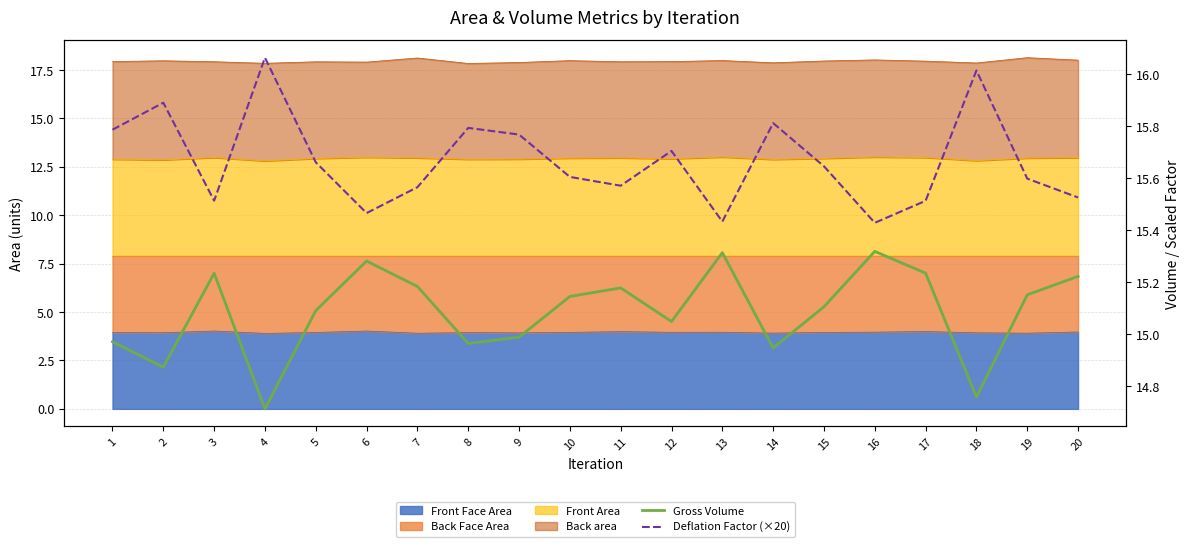

Is it true that Deflation Factor (×20) equals 15.5 at 17?

True